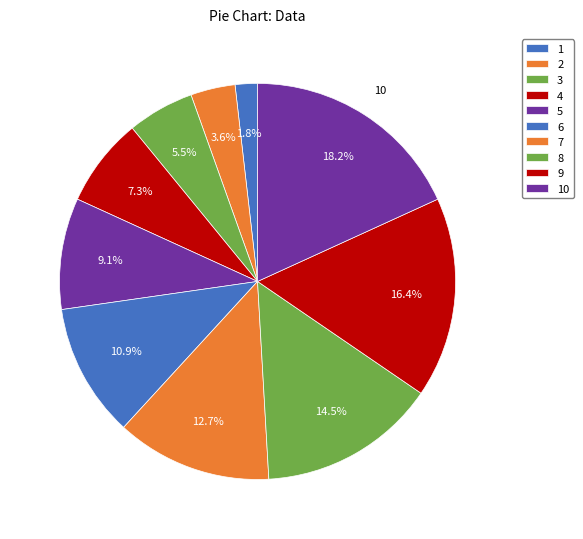

How many slices are in this pie chart?

10